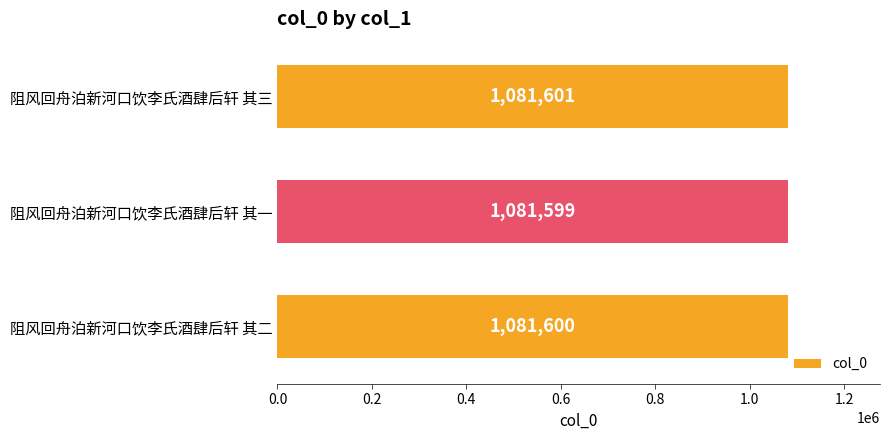

True or false: the data shows 1864751 at 阻风回舟泊新河口饮李氏酒肆后轩 其一.

False